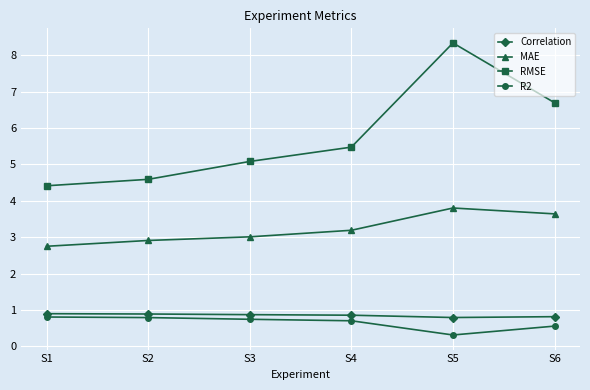

List the series in order of their peak value, highest first.

RMSE, MAE, Correlation, R2